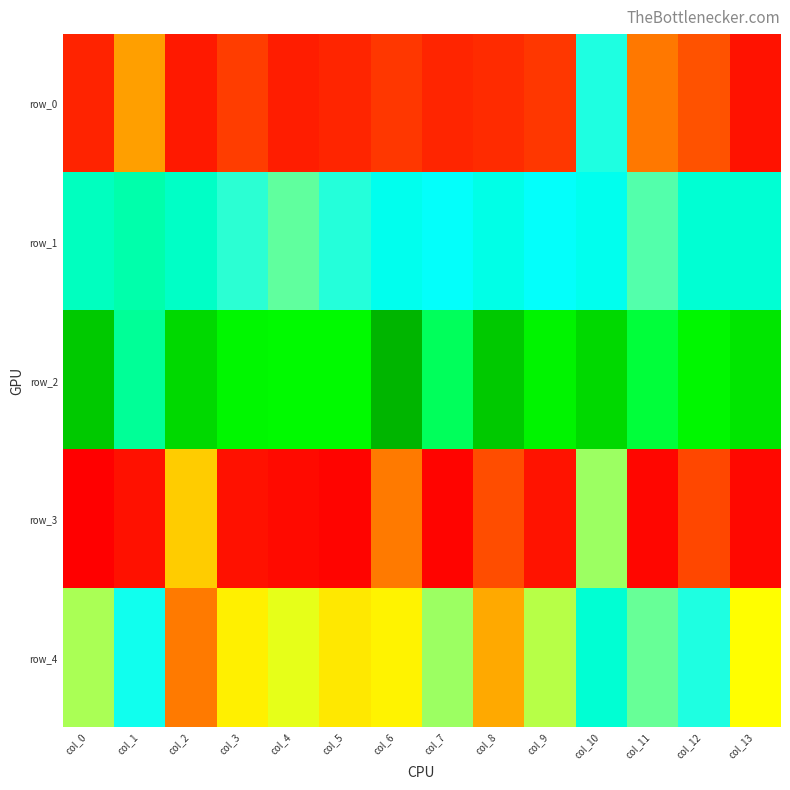

At which label is row_4 closest to 0?

col_2